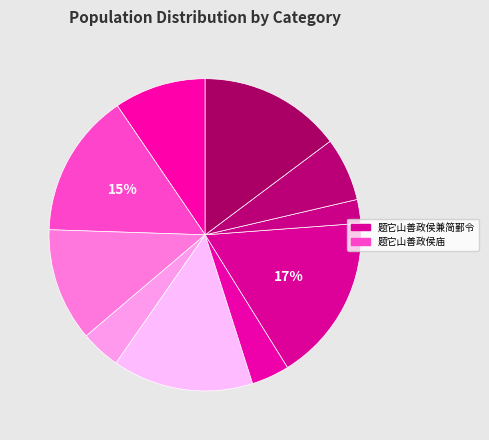

How many slices are in this pie chart?

10